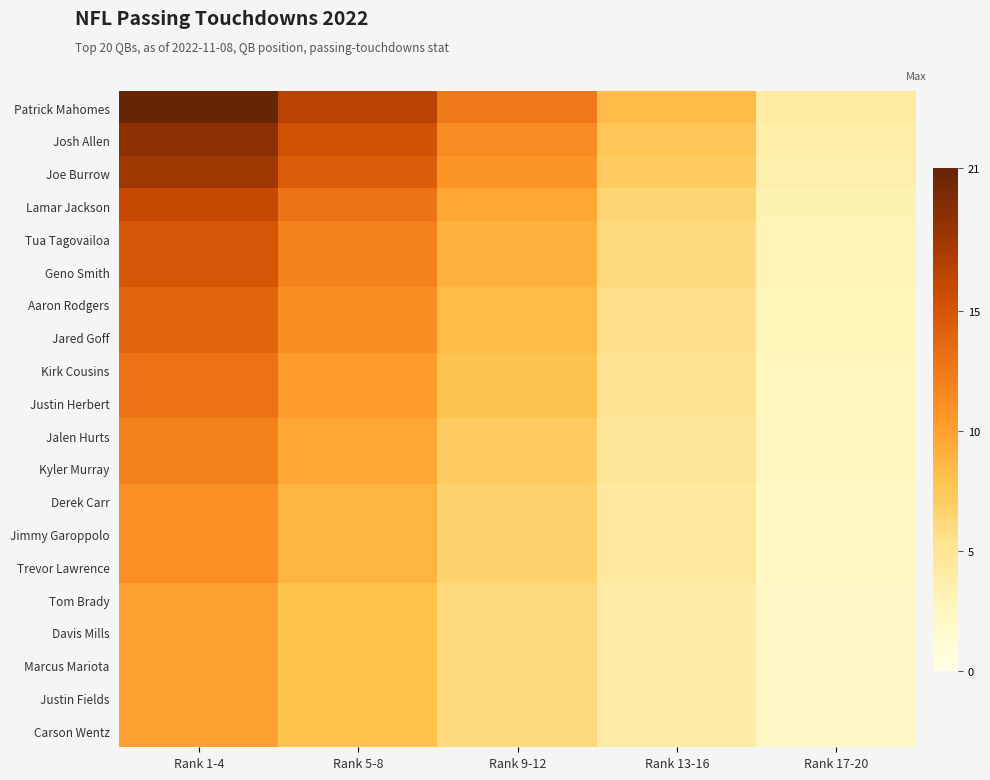

Reading left to right, what are all the values shown in this chart?

Patrick Mahomes: Rank 1-4=21.0	Rank 5-8=16.8	Rank 9-12=12.6	Rank 13-16=8.4	Rank 17-20=4.2
Josh Allen: Rank 1-4=19.0	Rank 5-8=15.2	Rank 9-12=11.4	Rank 13-16=7.6	Rank 17-20=3.8
Joe Burrow: Rank 1-4=18.0	Rank 5-8=14.4	Rank 9-12=10.8	Rank 13-16=7.2	Rank 17-20=3.6
Lamar Jackson: Rank 1-4=16.0	Rank 5-8=12.8	Rank 9-12=9.6	Rank 13-16=6.4	Rank 17-20=3.2
Tua Tagovailoa: Rank 1-4=15.0	Rank 5-8=12.0	Rank 9-12=9.0	Rank 13-16=6.0	Rank 17-20=3.0
Geno Smith: Rank 1-4=15.0	Rank 5-8=12.0	Rank 9-12=9.0	Rank 13-16=6.0	Rank 17-20=3.0
Aaron Rodgers: Rank 1-4=14.0	Rank 5-8=11.2	Rank 9-12=8.4	Rank 13-16=5.6	Rank 17-20=2.8
Jared Goff: Rank 1-4=14.0	Rank 5-8=11.2	Rank 9-12=8.4	Rank 13-16=5.6	Rank 17-20=2.8
Kirk Cousins: Rank 1-4=13.0	Rank 5-8=10.4	Rank 9-12=7.8	Rank 13-16=5.2	Rank 17-20=2.6
Justin Herbert: Rank 1-4=13.0	Rank 5-8=10.4	Rank 9-12=7.8	Rank 13-16=5.2	Rank 17-20=2.6
Jalen Hurts: Rank 1-4=12.0	Rank 5-8=9.6	Rank 9-12=7.2	Rank 13-16=4.8	Rank 17-20=2.4
Kyler Murray: Rank 1-4=12.0	Rank 5-8=9.6	Rank 9-12=7.2	Rank 13-16=4.8	Rank 17-20=2.4
Derek Carr: Rank 1-4=11.0	Rank 5-8=8.8	Rank 9-12=6.6	Rank 13-16=4.4	Rank 17-20=2.2
Jimmy Garoppolo: Rank 1-4=11.0	Rank 5-8=8.8	Rank 9-12=6.6	Rank 13-16=4.4	Rank 17-20=2.2
Trevor Lawrence: Rank 1-4=11.0	Rank 5-8=8.8	Rank 9-12=6.6	Rank 13-16=4.4	Rank 17-20=2.2
Tom Brady: Rank 1-4=10.0	Rank 5-8=8.0	Rank 9-12=6.0	Rank 13-16=4.0	Rank 17-20=2.0
Davis Mills: Rank 1-4=10.0	Rank 5-8=8.0	Rank 9-12=6.0	Rank 13-16=4.0	Rank 17-20=2.0
Marcus Mariota: Rank 1-4=10.0	Rank 5-8=8.0	Rank 9-12=6.0	Rank 13-16=4.0	Rank 17-20=2.0
Justin Fields: Rank 1-4=10.0	Rank 5-8=8.0	Rank 9-12=6.0	Rank 13-16=4.0	Rank 17-20=2.0
Carson Wentz: Rank 1-4=10.0	Rank 5-8=8.0	Rank 9-12=6.0	Rank 13-16=4.0	Rank 17-20=2.0